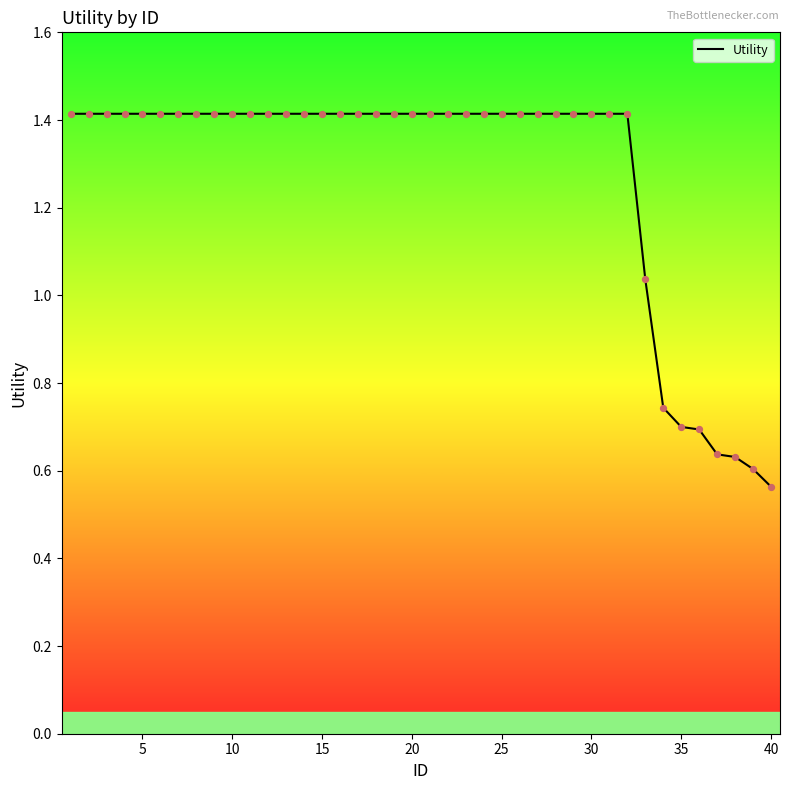

What is the greatest value displayed?

1.4